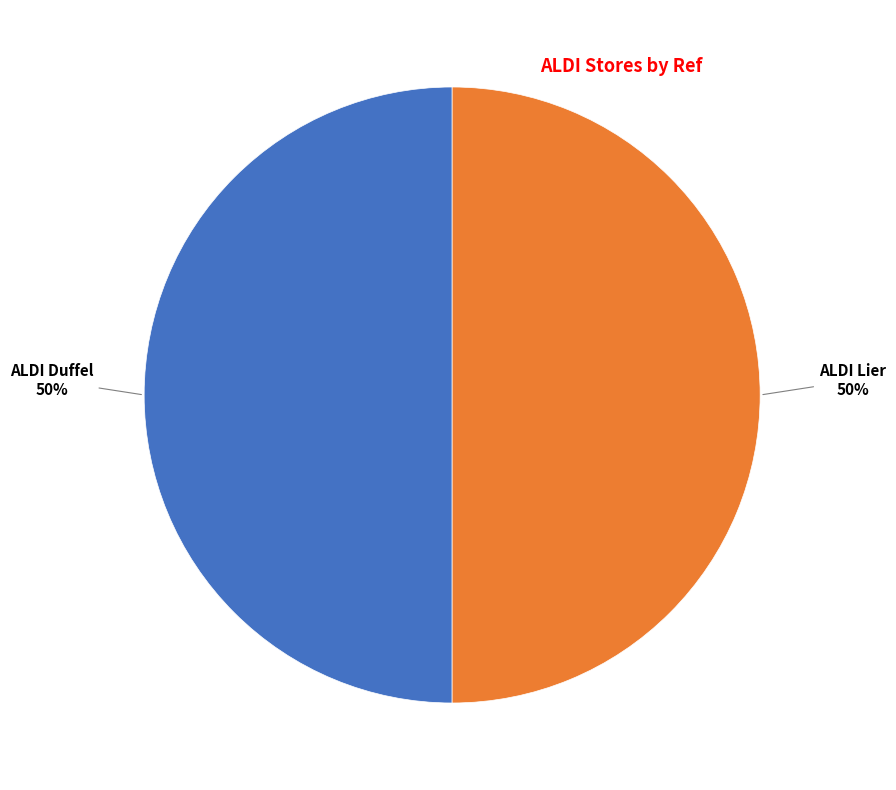

To the nearest percent, what is the average slice percentage?

50%